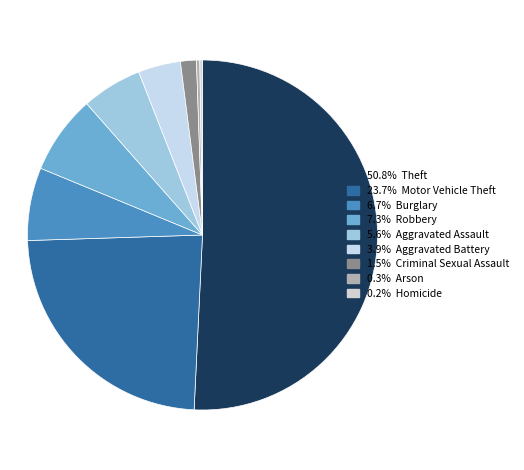

What is the largest slice in the pie chart?

Theft